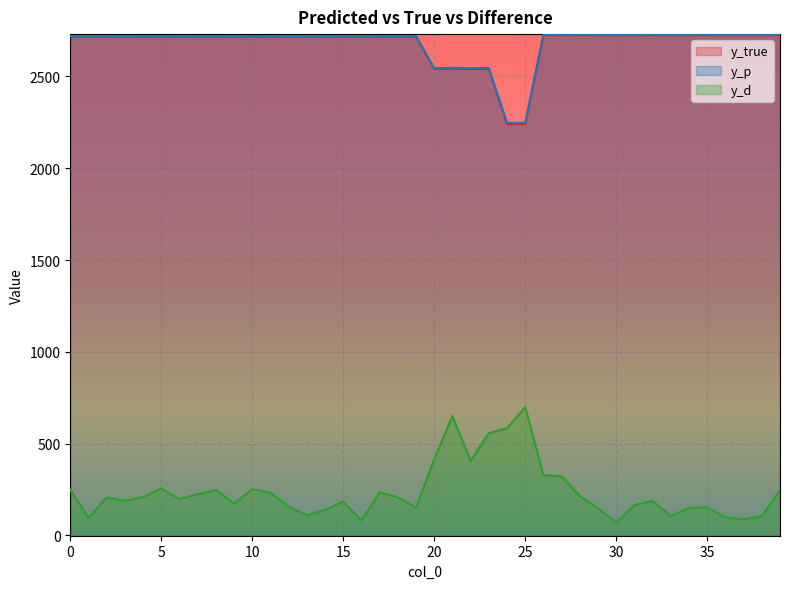

How many categories are shown in the chart?

40